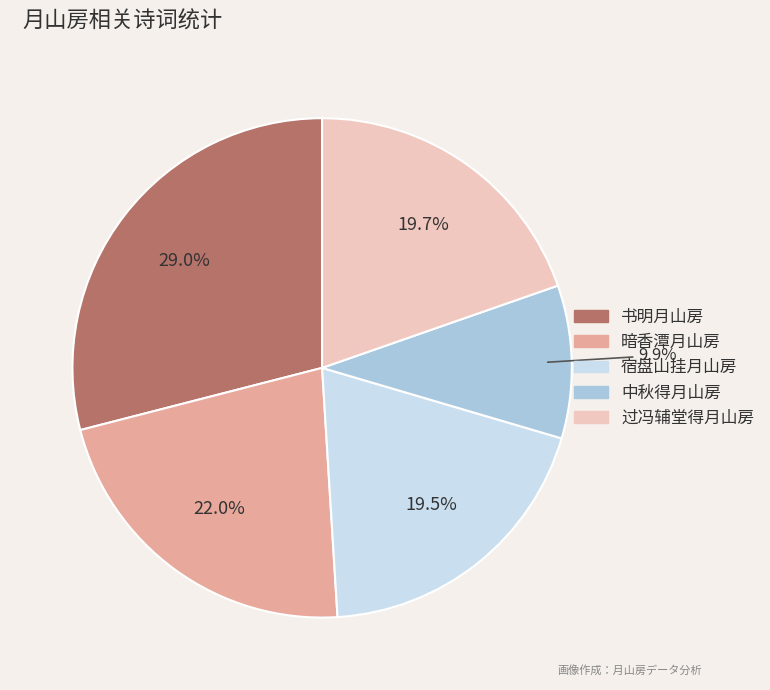

Is there a majority slice in this chart?

No